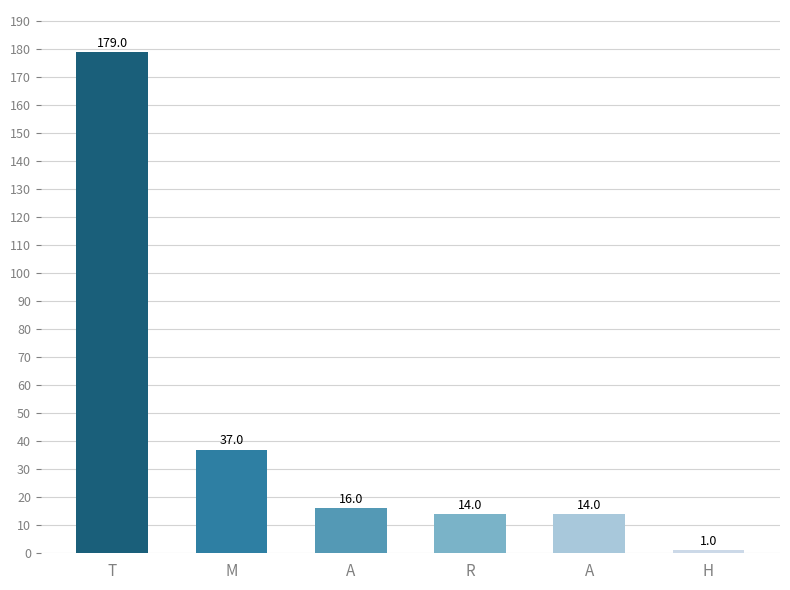

Are the bars horizontal?

No